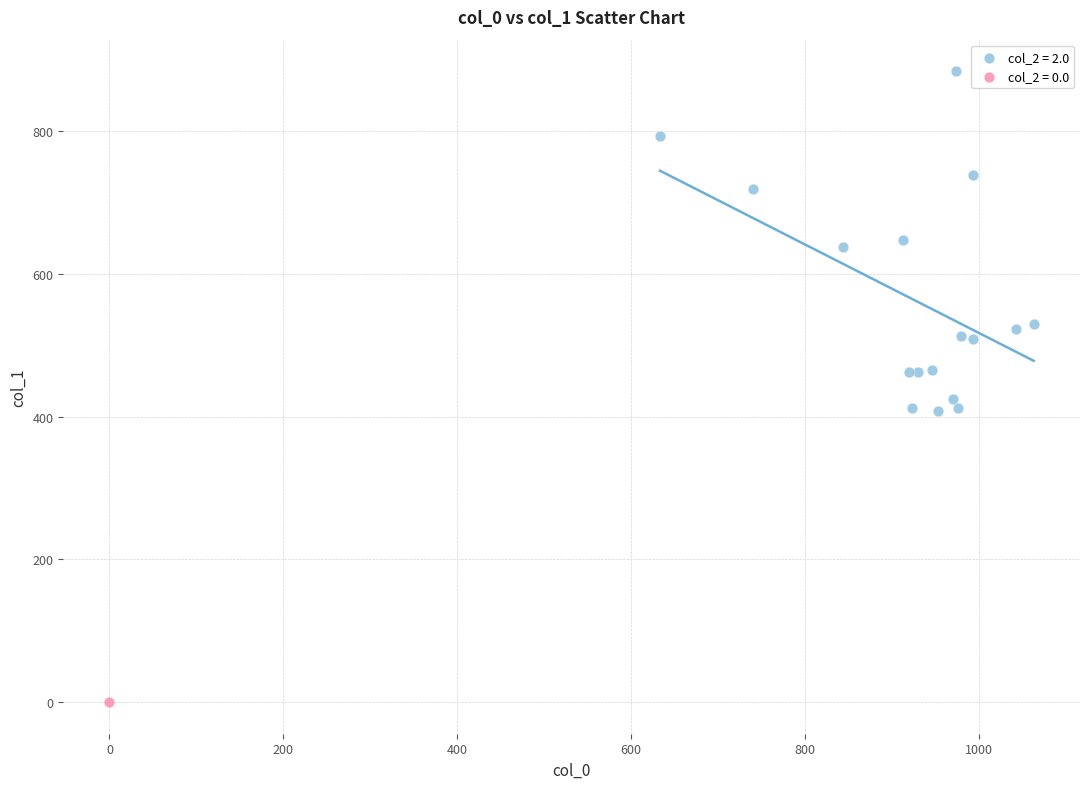

What are all the series names shown in the legend?

col_2 = 2.0, col_2 = 0.0